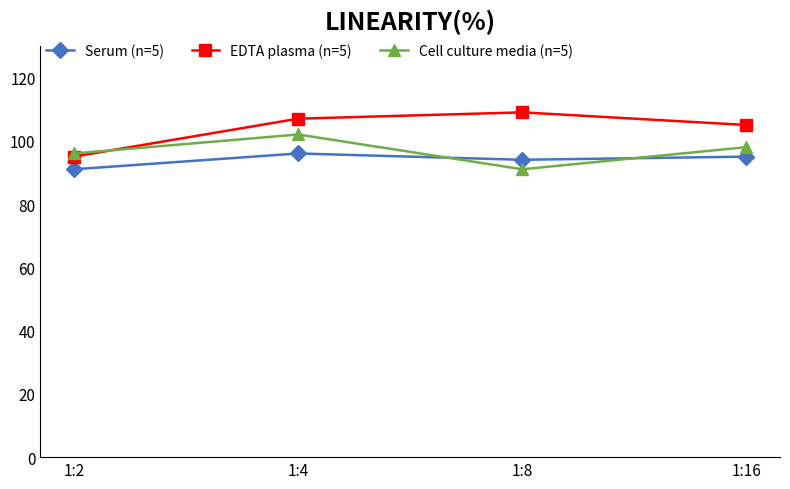

What is the spread (max minus min) of values at 1:4?

11